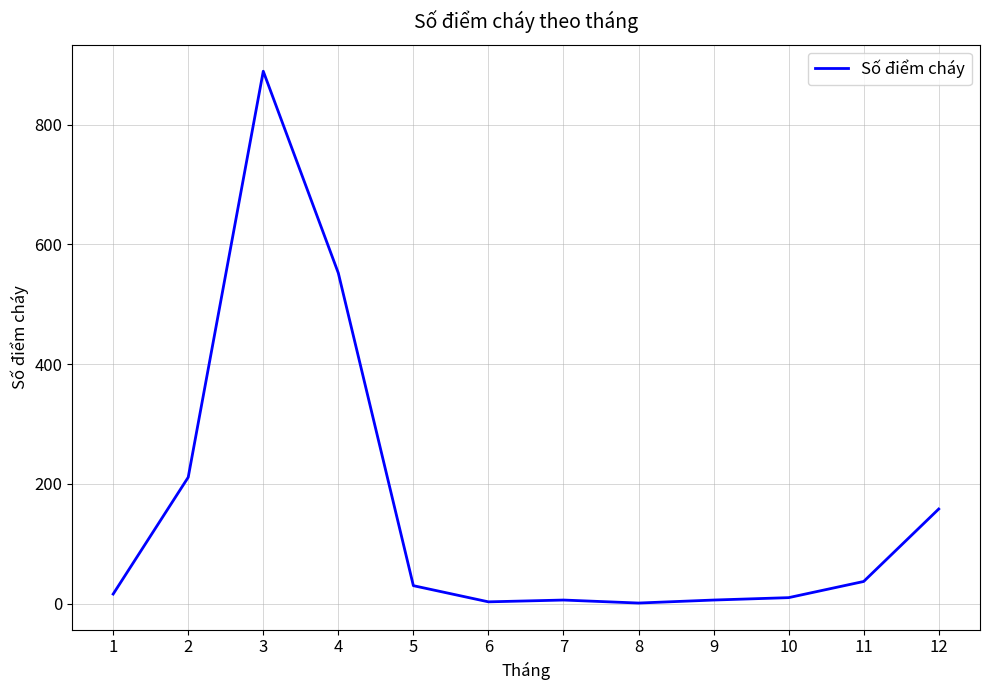

What is the difference between the maximum and minimum values?

888